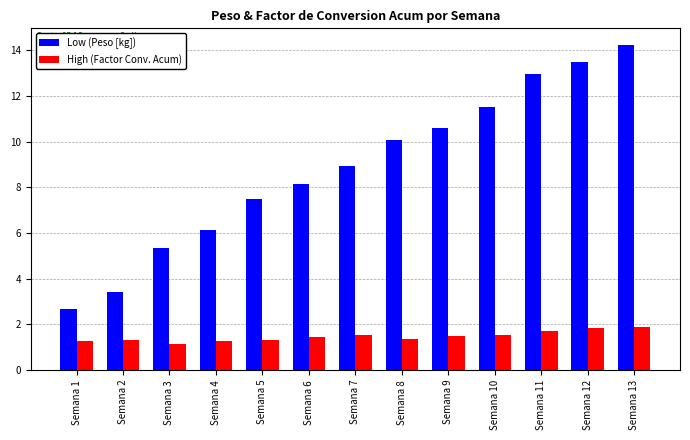

What is the greatest value displayed?

14.2